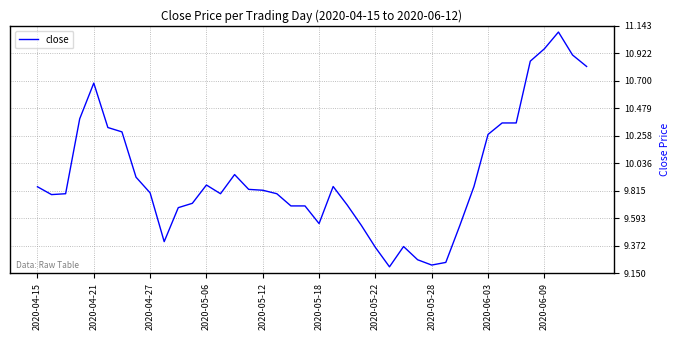

What is the greatest value displayed?

11.1